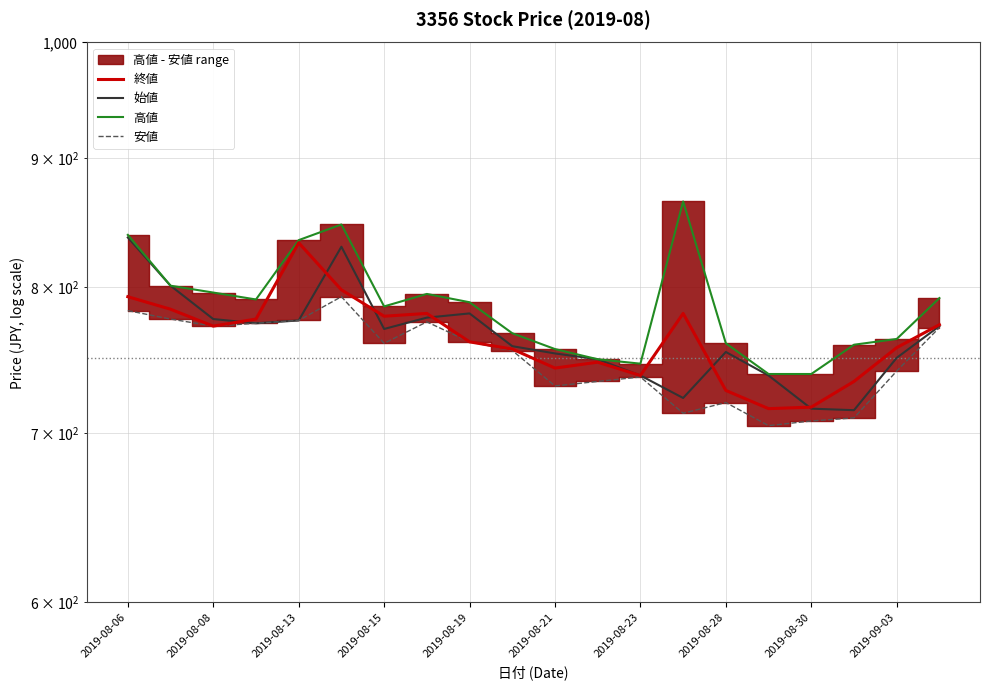

What position from the right is 2019-08-06?

20